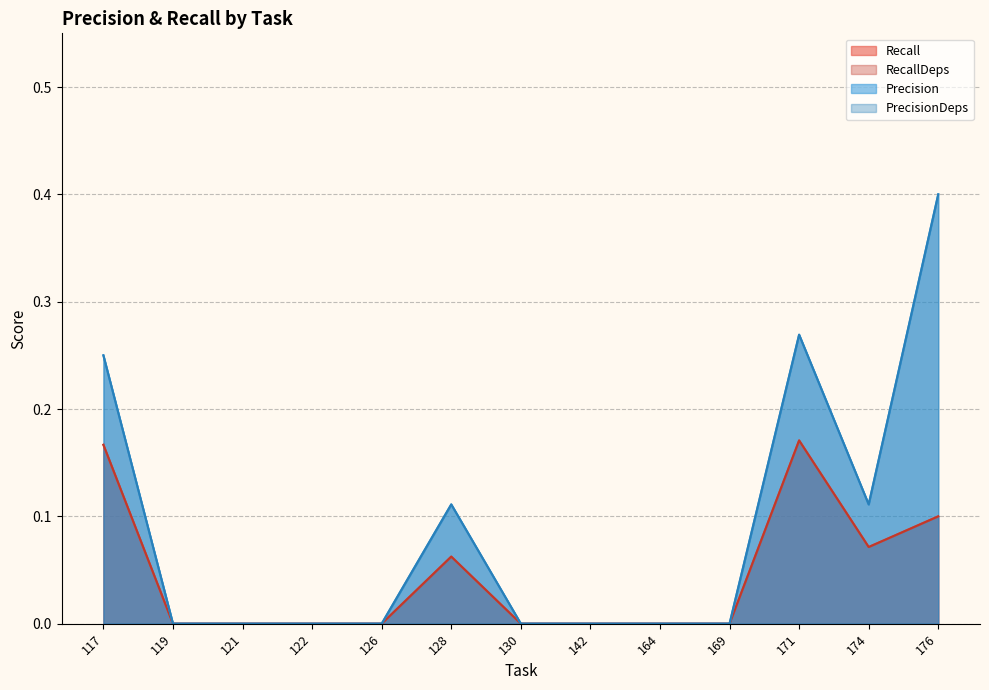

At which label is RecallDeps closest to 0?

119